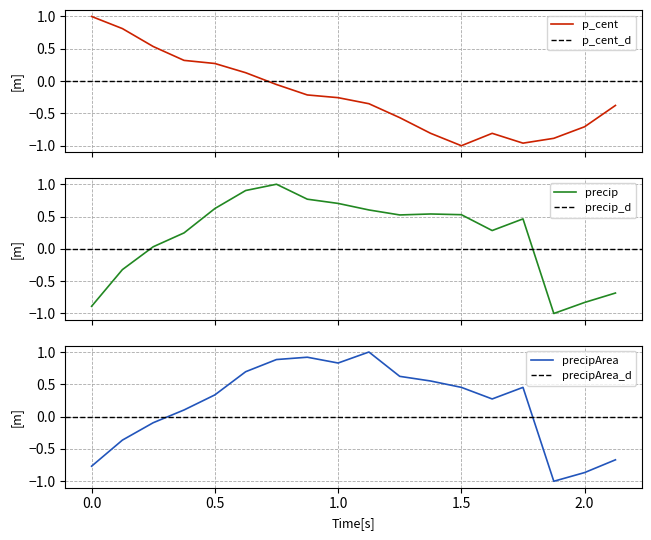

How many values in the precip series are below 0?

5